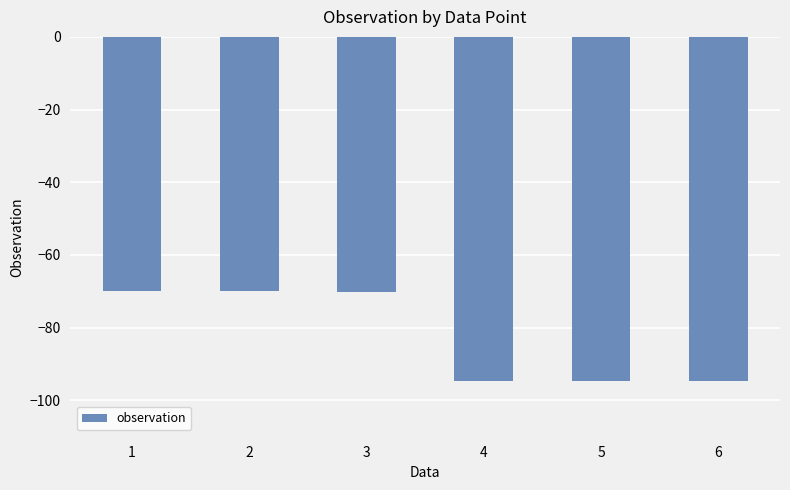

What is the difference between the maximum and minimum values?

24.8